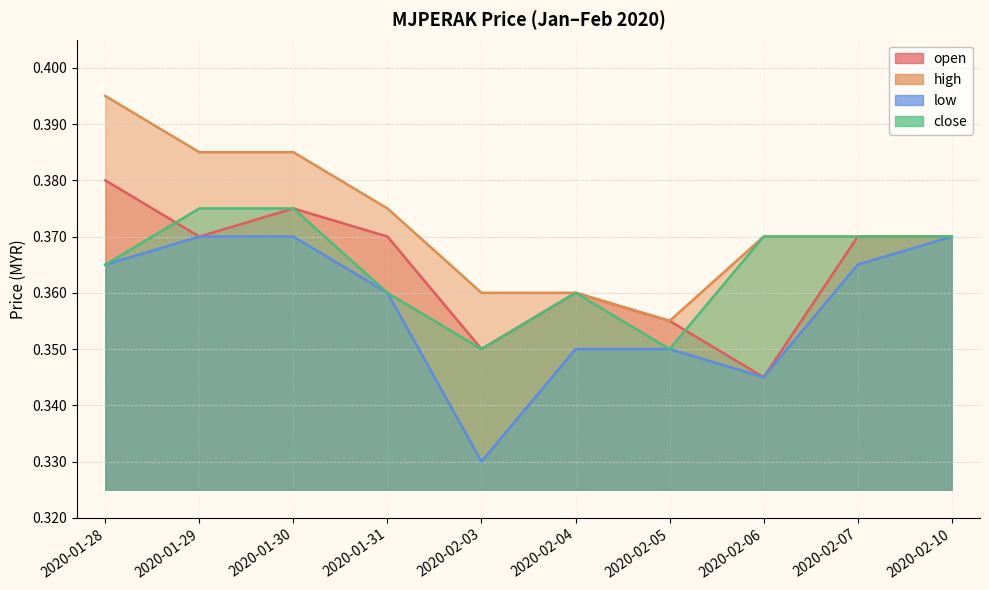

What is the sum of the low values at 2020-02-05 and 2020-01-28?

0.7